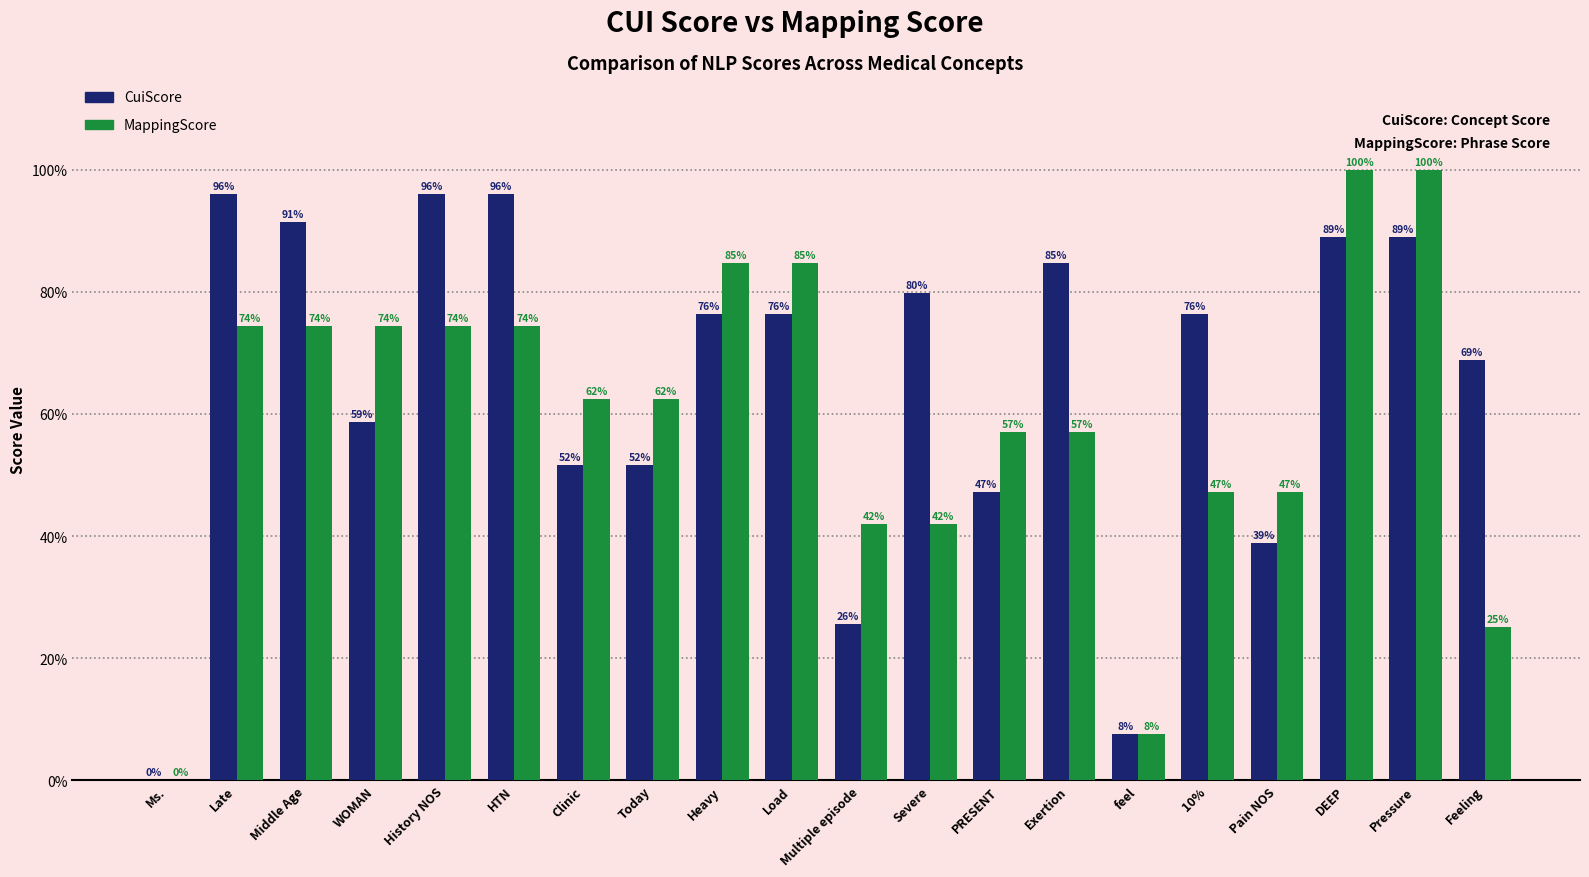

Are the bars horizontal?

No